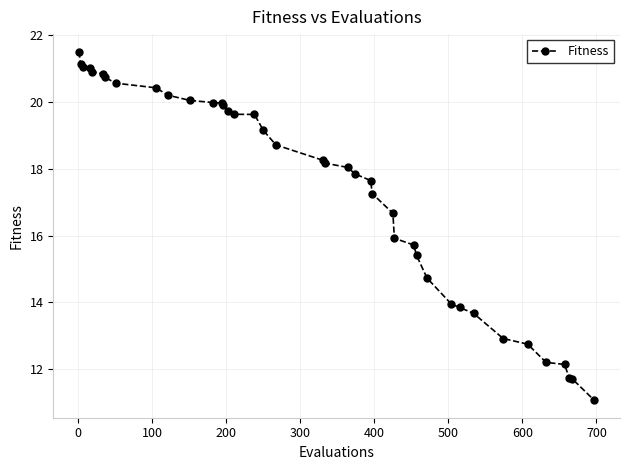

What is the maximum value shown in the chart?

21.5